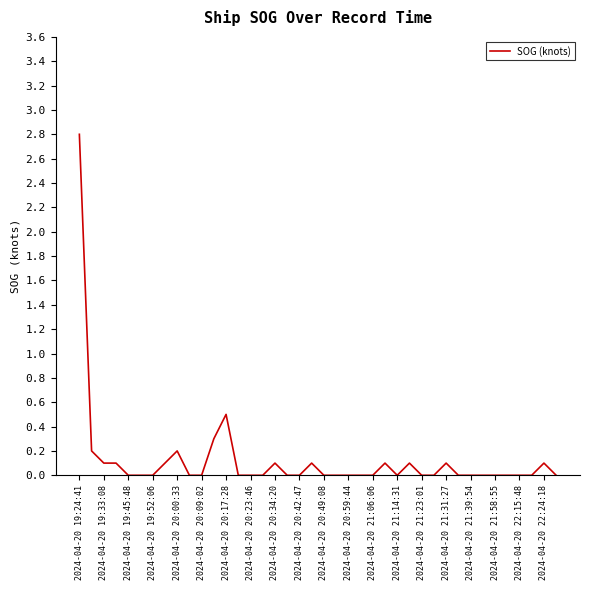

What is the difference between the maximum and minimum values?

2.8